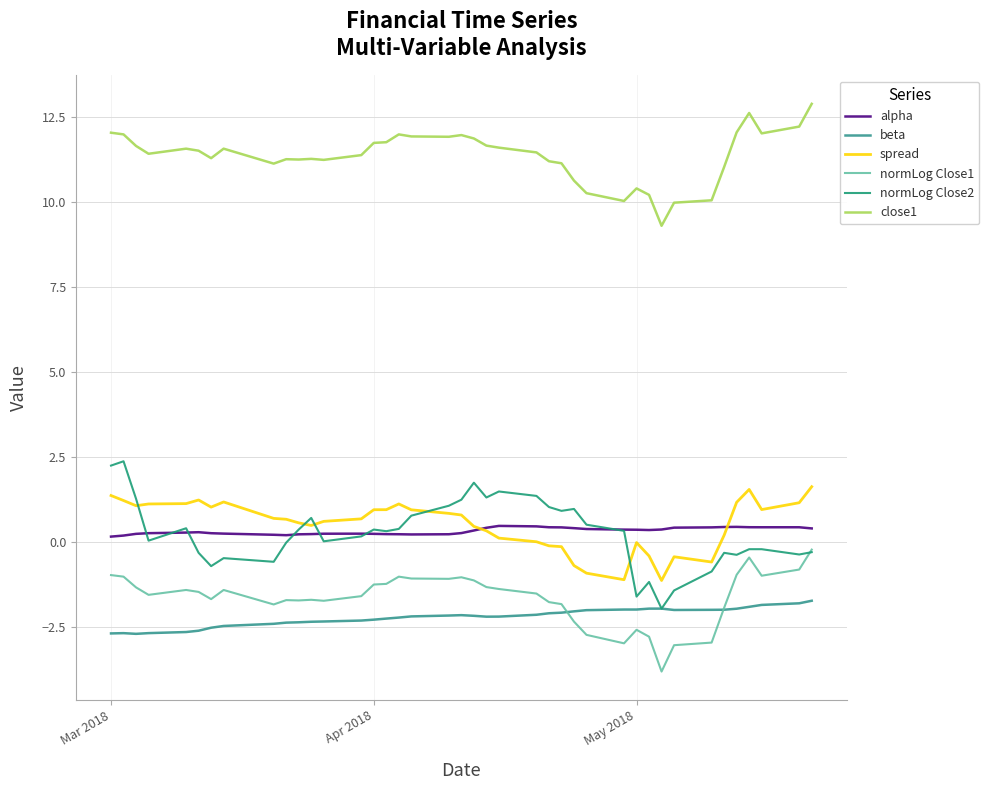

Reading left to right, list all the values displayed in this chart.

alpha: 0.2	0.2	0.2	0.3	0.3	0.3	0.3	0.2	0.2	0.2	0.2	0.2	0.2	0.2	0.2	0.2	0.2	0.2	0.2	0.3	0.3	0.4	0.5	0.5	0.4	0.4	0.4	0.4	0.4	0.4	0.4	0.4	0.4	0.4	0.4	0.4	0.4	0.4	0.4	0.4
beta: -2.7	-2.7	-2.7	-2.7	-2.7	-2.6	-2.5	-2.5	-2.4	-2.4	-2.4	-2.3	-2.3	-2.3	-2.3	-2.3	-2.2	-2.2	-2.2	-2.2	-2.2	-2.2	-2.2	-2.1	-2.1	-2.1	-2.0	-2.0	-2.0	-2.0	-2.0	-2.0	-2.0	-2.0	-2.0	-2.0	-1.9	-1.9	-1.8	-1.7
spread: 1.4	1.2	1.1	1.1	1.1	1.2	1.0	1.2	0.7	0.7	0.6	0.5	0.6	0.7	0.9	0.9	1.1	0.9	0.8	0.8	0.5	0.3	0.1	0.0	-0.1	-0.1	-0.7	-0.9	-1.1	-0.0	-0.4	-1.1	-0.4	-0.6	0.2	1.2	1.5	1.0	1.2	1.6
normLog Close1: -1.0	-1.0	-1.3	-1.6	-1.4	-1.5	-1.7	-1.4	-1.8	-1.7	-1.7	-1.7	-1.7	-1.6	-1.3	-1.2	-1.0	-1.1	-1.1	-1.0	-1.1	-1.3	-1.4	-1.5	-1.8	-1.8	-2.3	-2.7	-3.0	-2.6	-2.8	-3.8	-3.0	-3.0	-1.9	-1.0	-0.5	-1.0	-0.8	-0.2
normLog Close2: 2.2	2.4	1.3	0.0	0.4	-0.3	-0.7	-0.5	-0.6	-0.0	0.4	0.7	0.0	0.2	0.4	0.3	0.4	0.8	1.1	1.2	1.7	1.3	1.5	1.4	1.0	0.9	1.0	0.5	0.3	-1.6	-1.2	-2.0	-1.4	-0.9	-0.3	-0.4	-0.2	-0.2	-0.4	-0.3
close1: 12.0	12.0	11.7	11.4	11.6	11.5	11.3	11.6	11.1	11.3	11.3	11.3	11.2	11.4	11.7	11.8	12.0	11.9	11.9	12.0	11.9	11.7	11.6	11.5	11.2	11.1	10.6	10.3	10.0	10.4	10.2	9.3	10.0	10.1	11.0	12.1	12.6	12.0	12.2	12.9